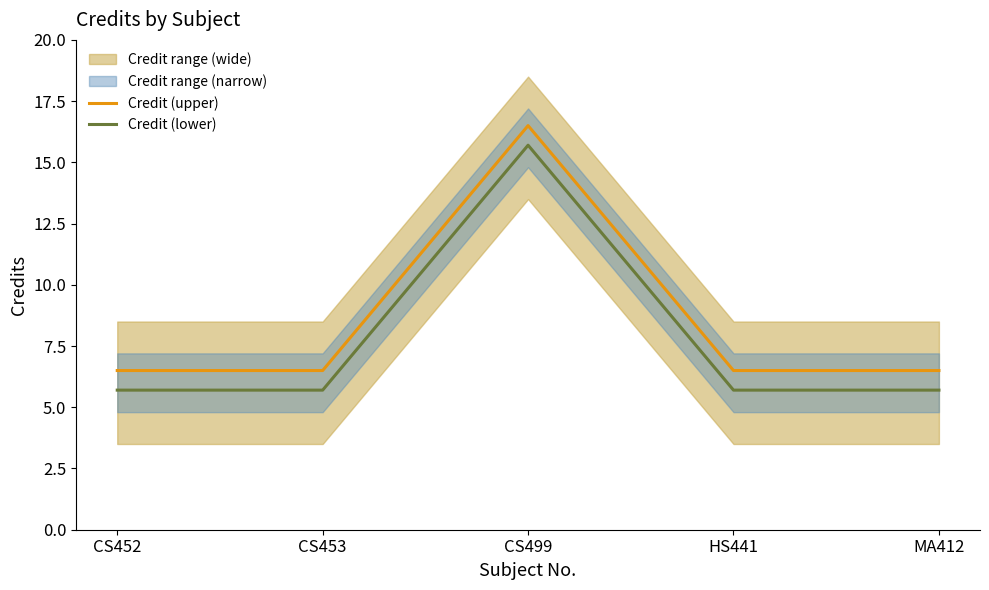

Reading left to right, list all the values displayed in this chart.

Credit (upper): CS452=6.5	CS453=6.5	CS499=16.5	HS441=6.5	MA412=6.5
Credit (lower): CS452=5.7	CS453=5.7	CS499=15.7	HS441=5.7	MA412=5.7